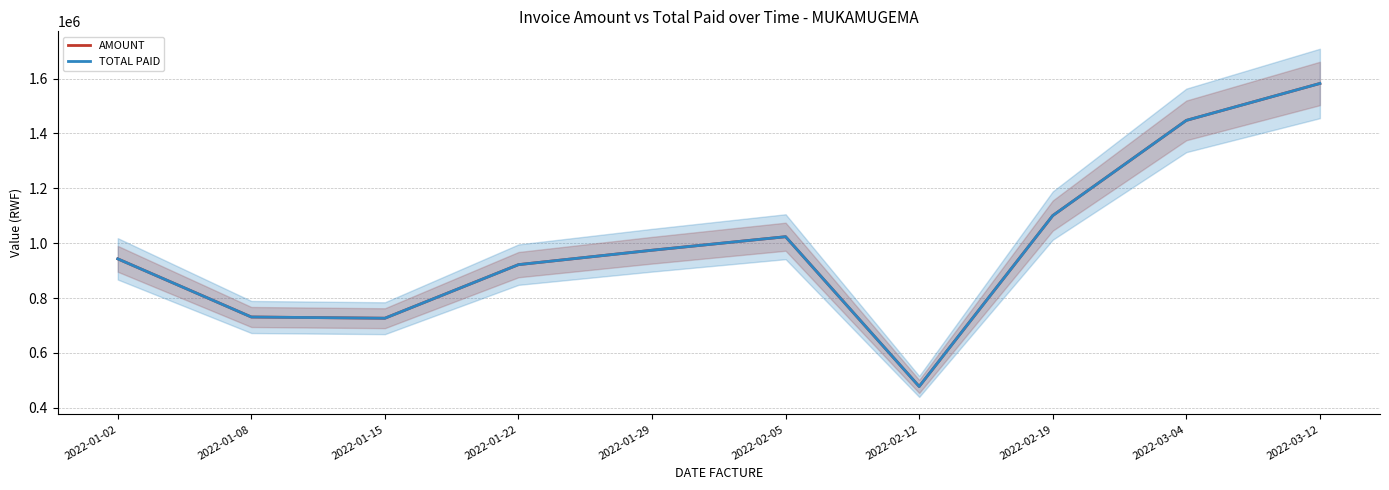

What are all the series names shown in the legend?

AMOUNT, TOTAL PAID